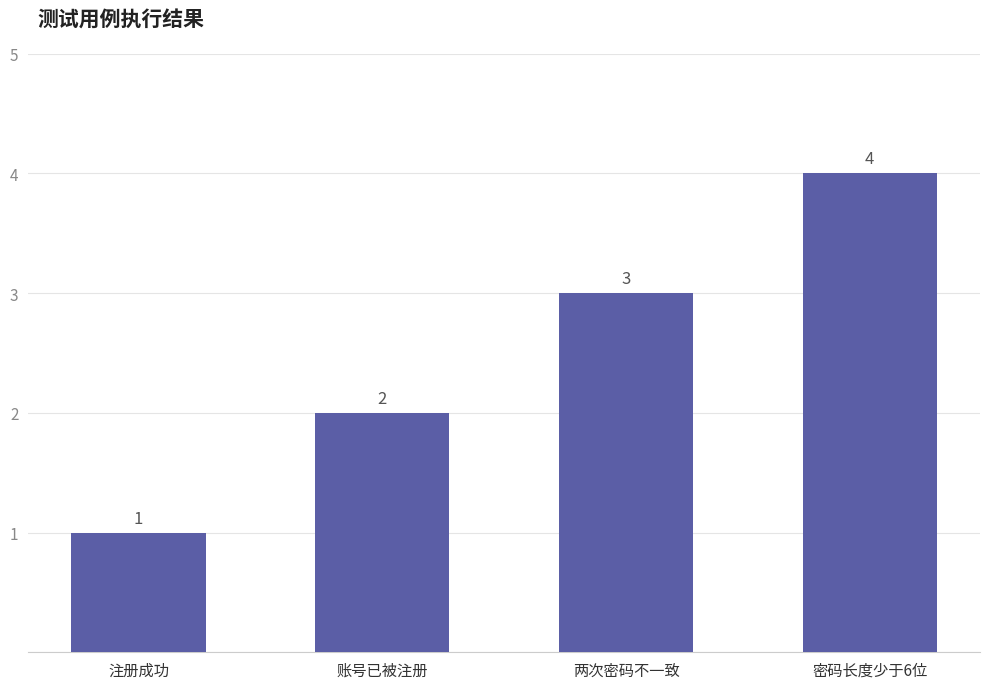

Which has a higher value, 两次密码不一致 or 账号已被注册?

两次密码不一致